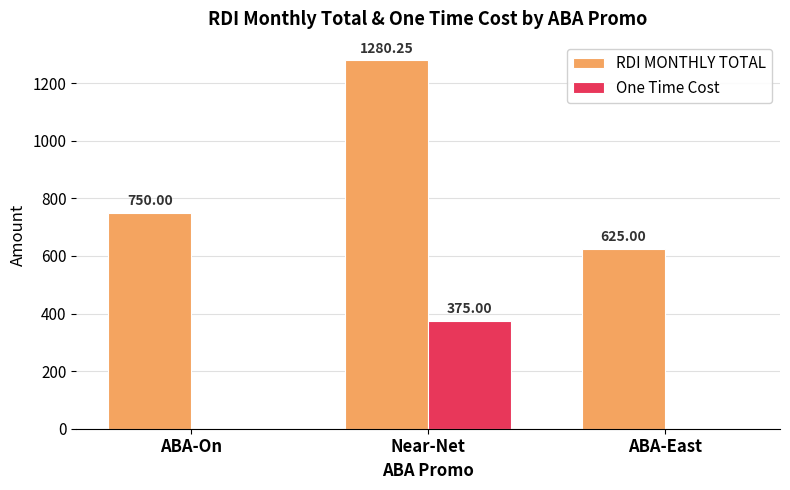

Where is RDI MONTHLY TOTAL nearest to the value 952?

ABA-On